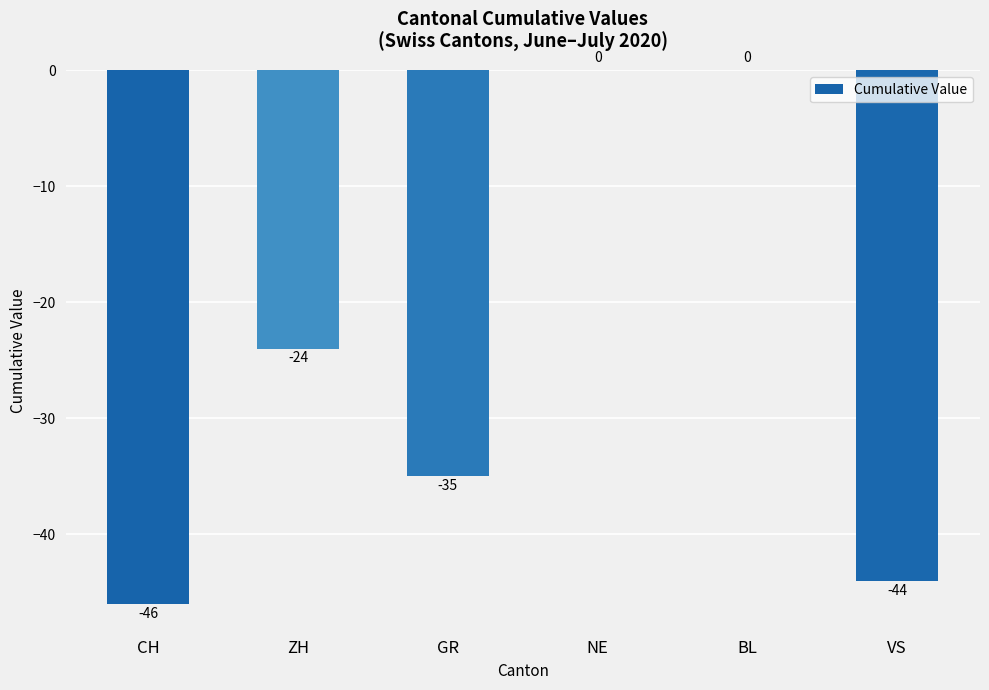

The value at GR is -35. True or false?

True